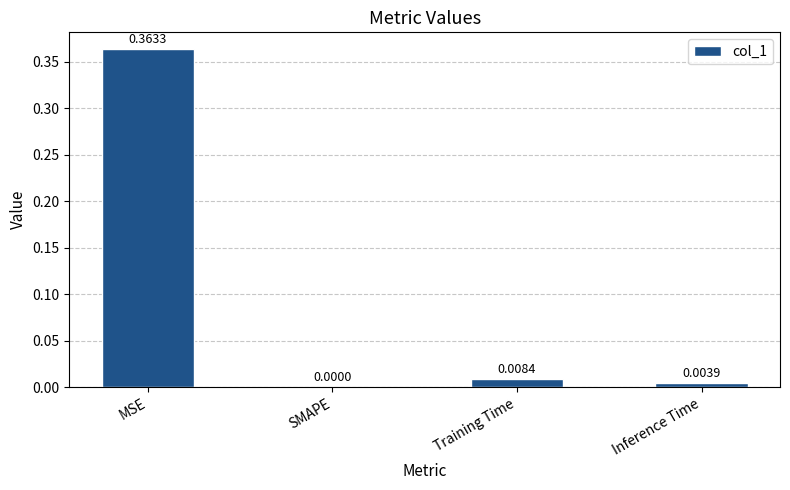

What is the change in value from MSE to SMAPE?

-0.4